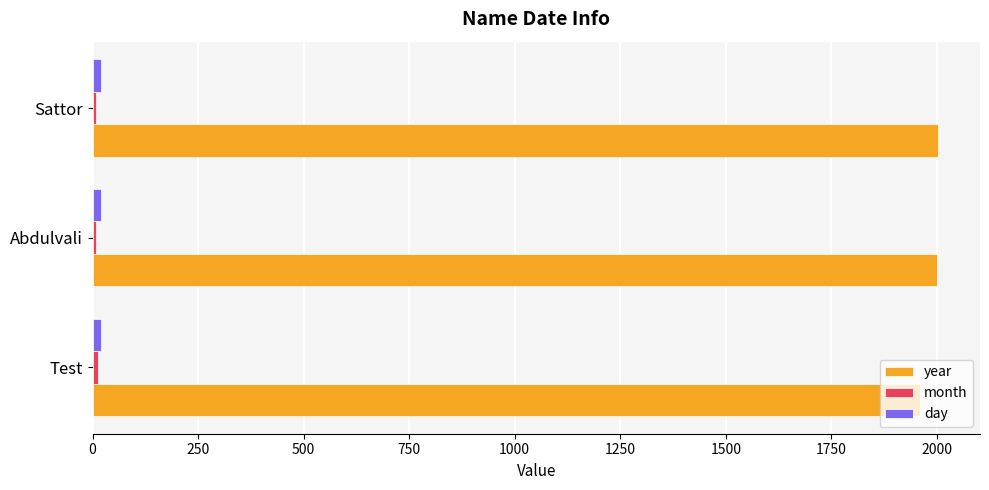

The value of year at Test is 1961. True or false?

True